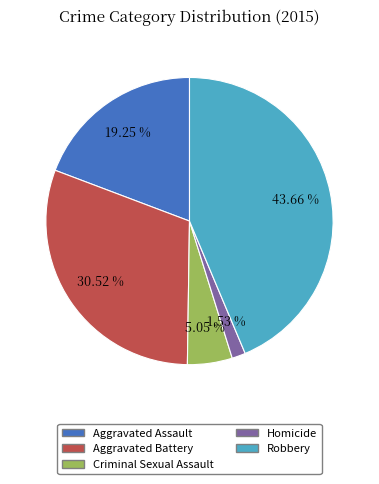

Is Aggravated Battery the majority of the pie?

No